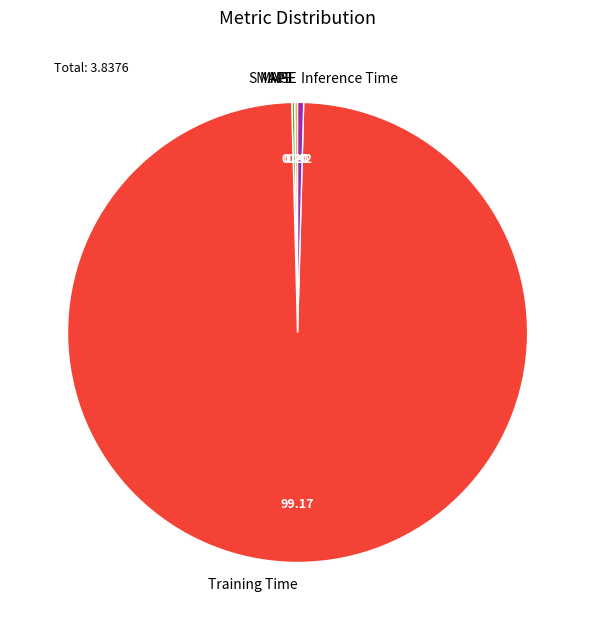

Which has a higher value, Training Time or Inference Time?

Training Time